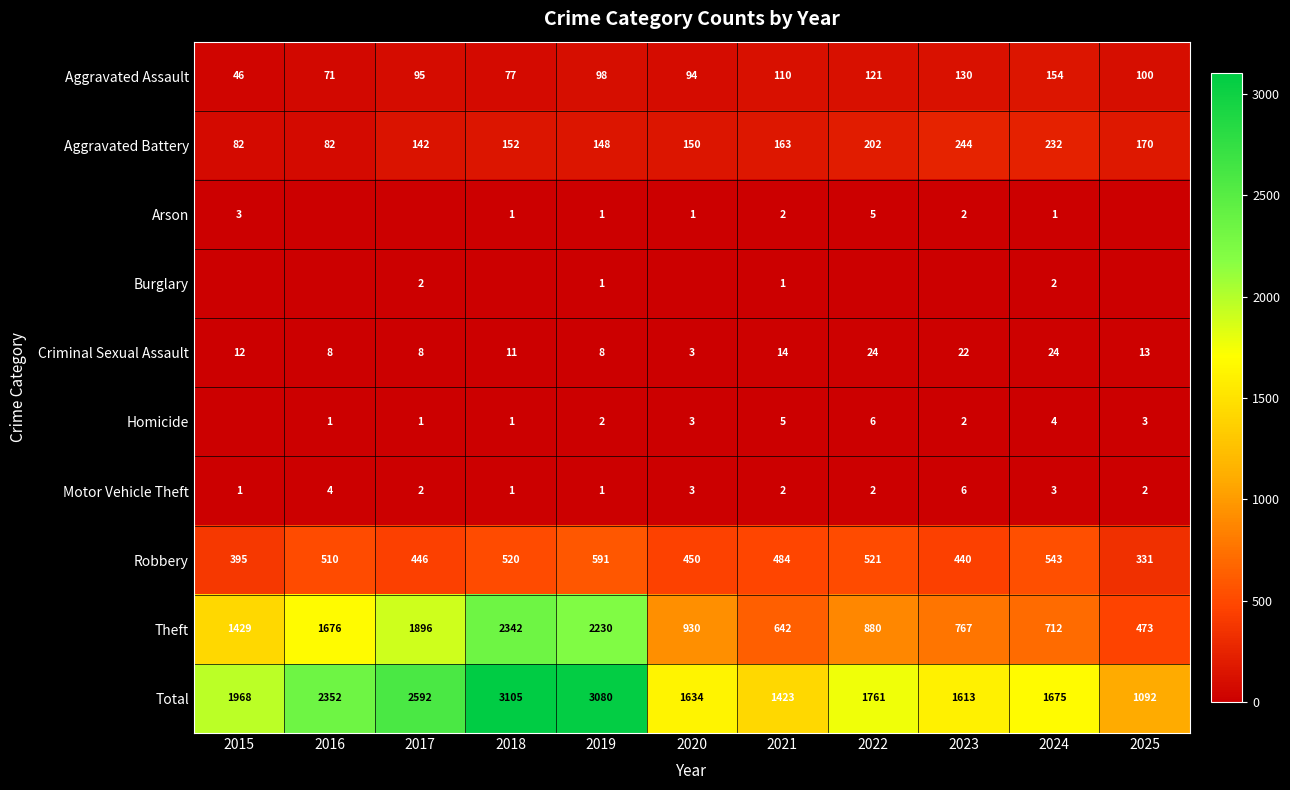

At how many categories does at least one series exceed 1408?

10